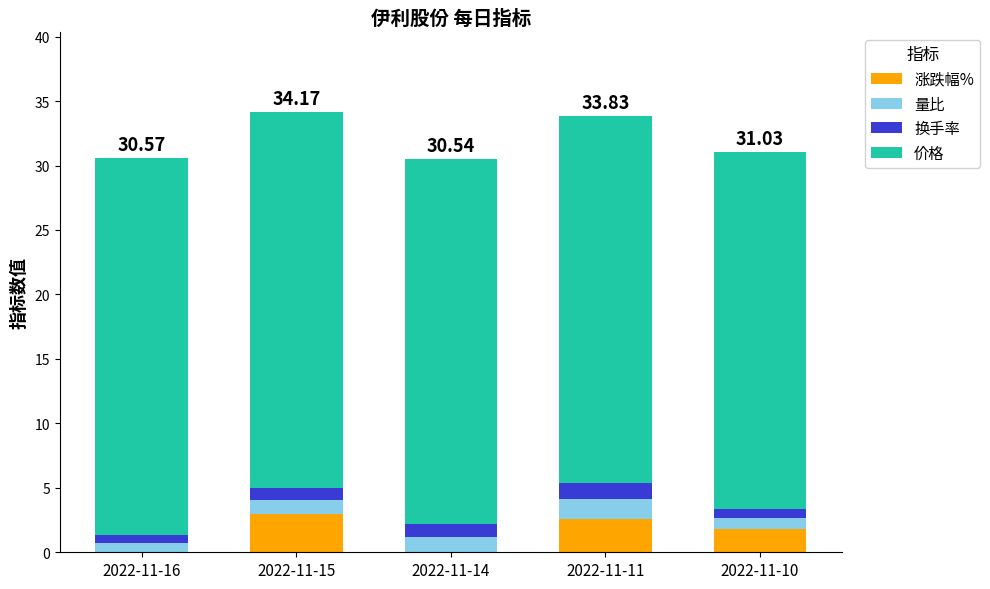

What is the difference between the maximum and second lowest values in the 涨跌幅% series?

3.0